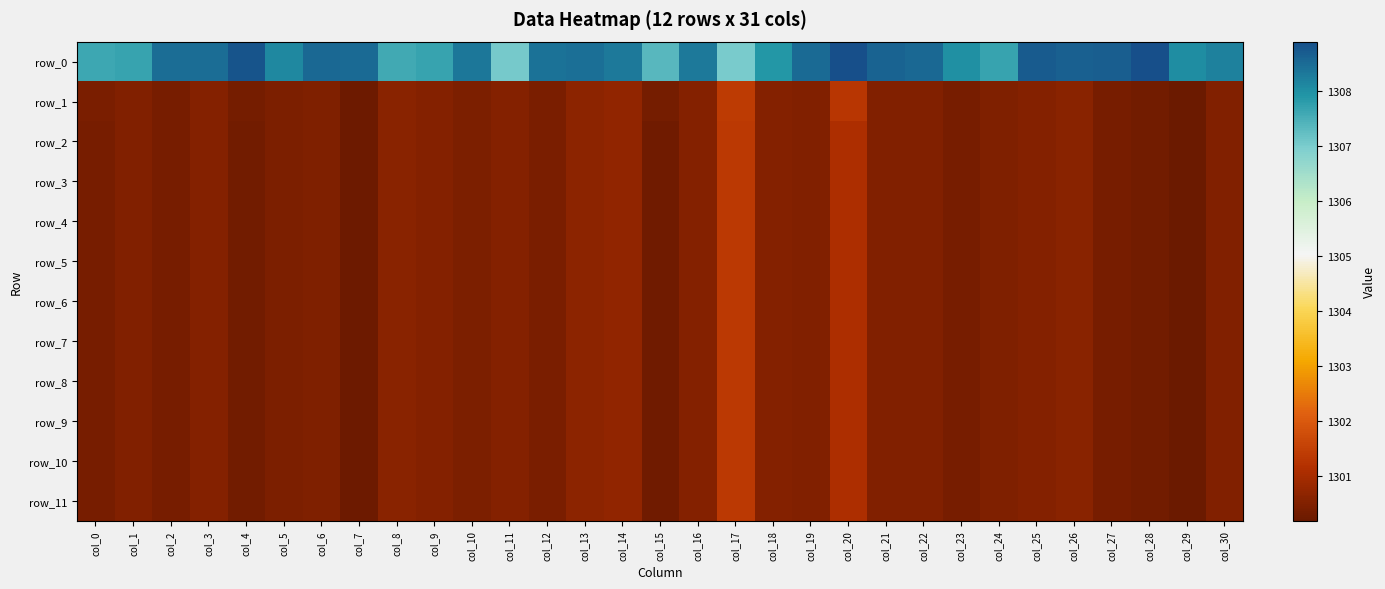

The value of row_6 at col_25 is 1300.5. True or false?

True